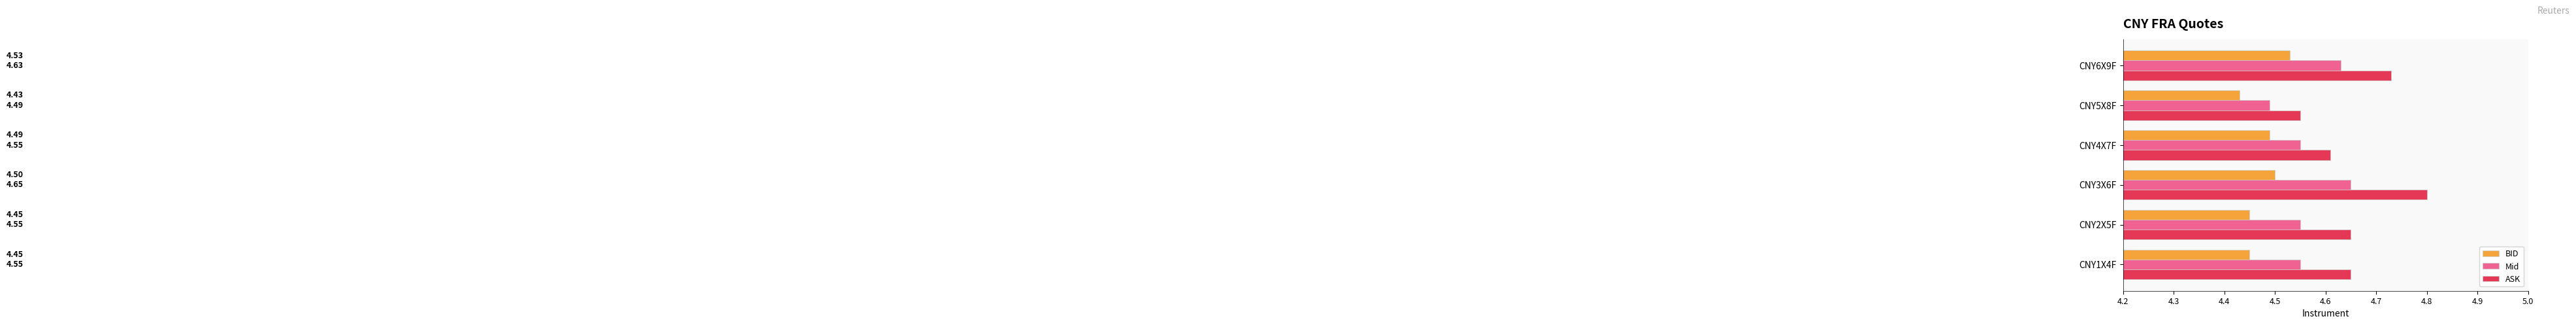

Count the ASK values in the range 4 to 5.

6